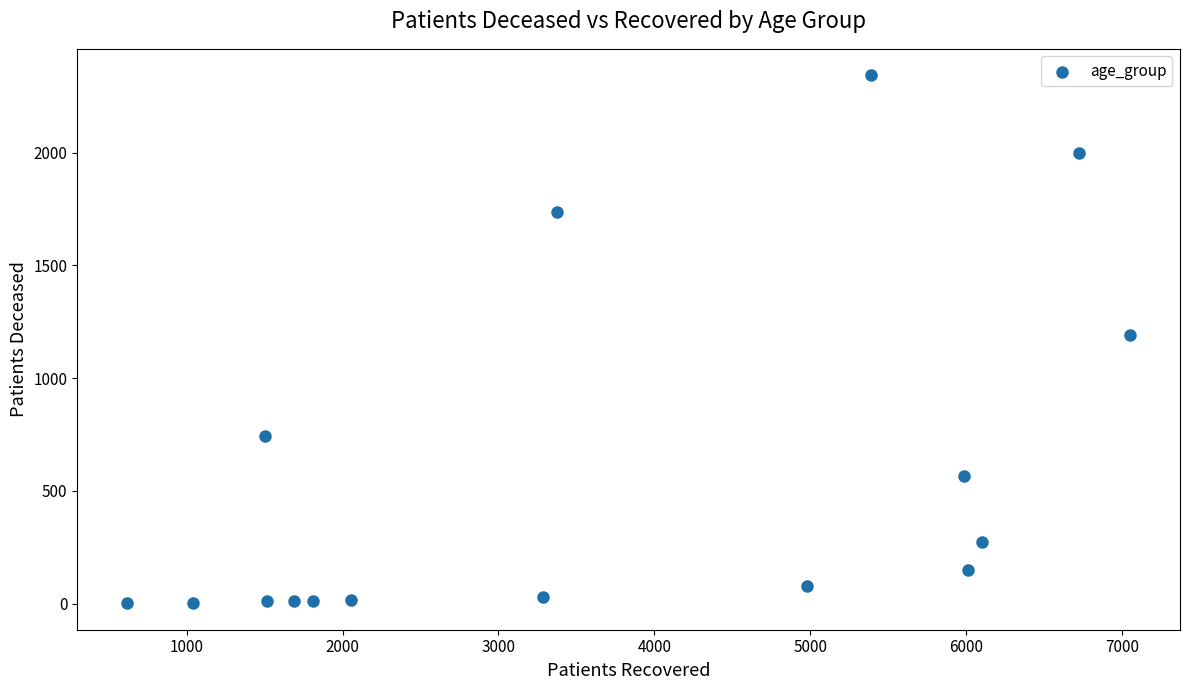

What is the range of Y values (max minus min)?

2341